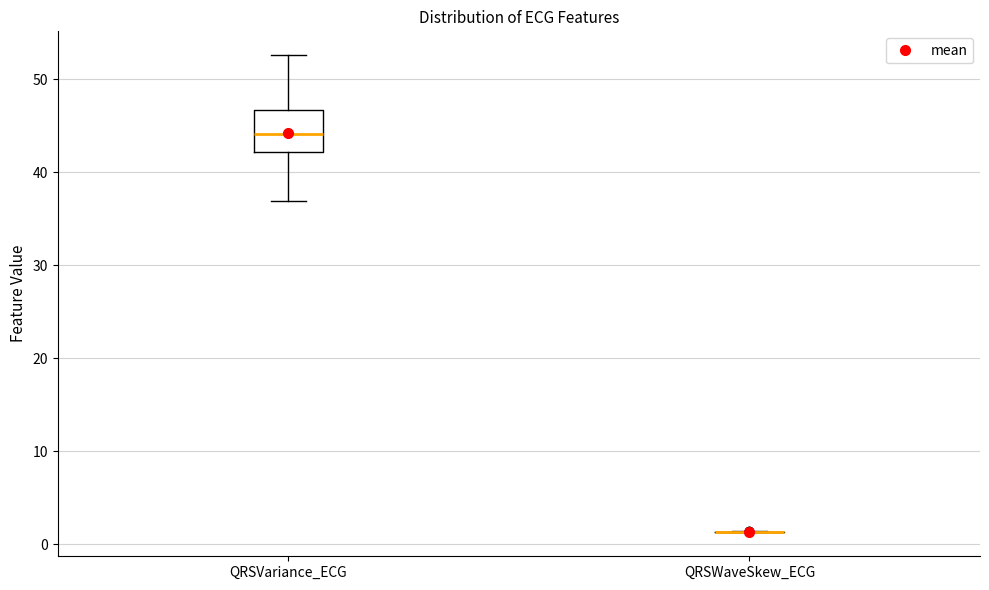

Reading left to right, read every box against the y-axis: the position of its median line, the range the box covers, and the ends of its whiskers. The values are not printed on the chart, so give them approximately, as read against the axis.

QRSVariance_ECG: median 44, box 42 to 47, whiskers 37 to 53
QRSWaveSkew_ECG: box collapsed to a line at 1, whiskers 1 to 1